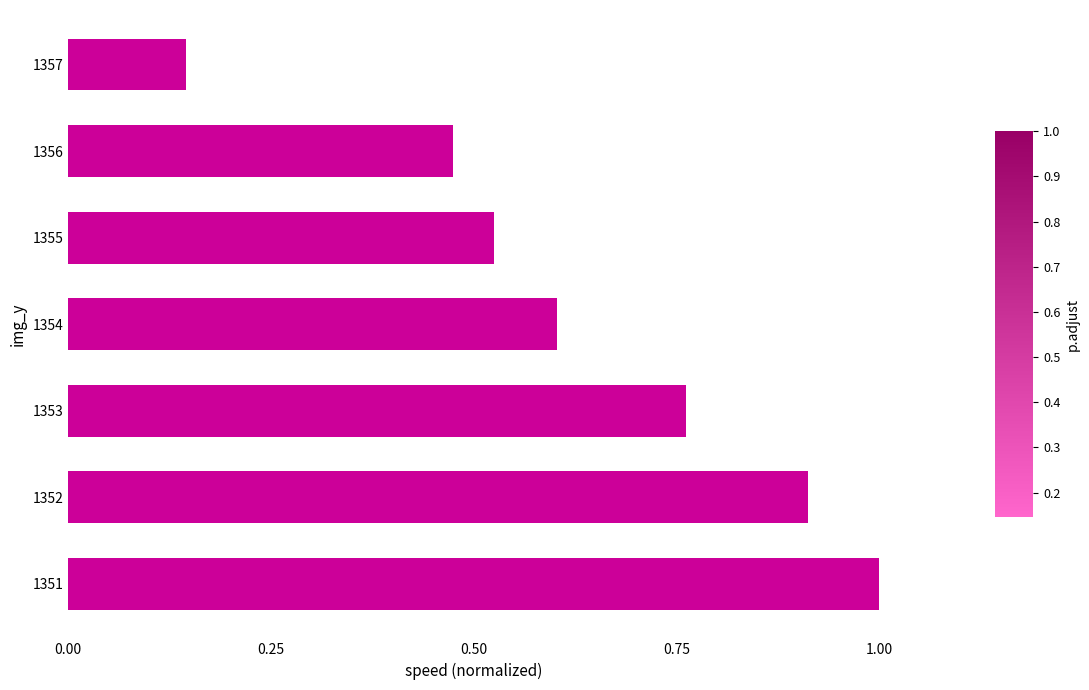

Rank the categories by value from lowest to highest.

1357, 1356, 1355, 1354, 1353, 1352, 1351